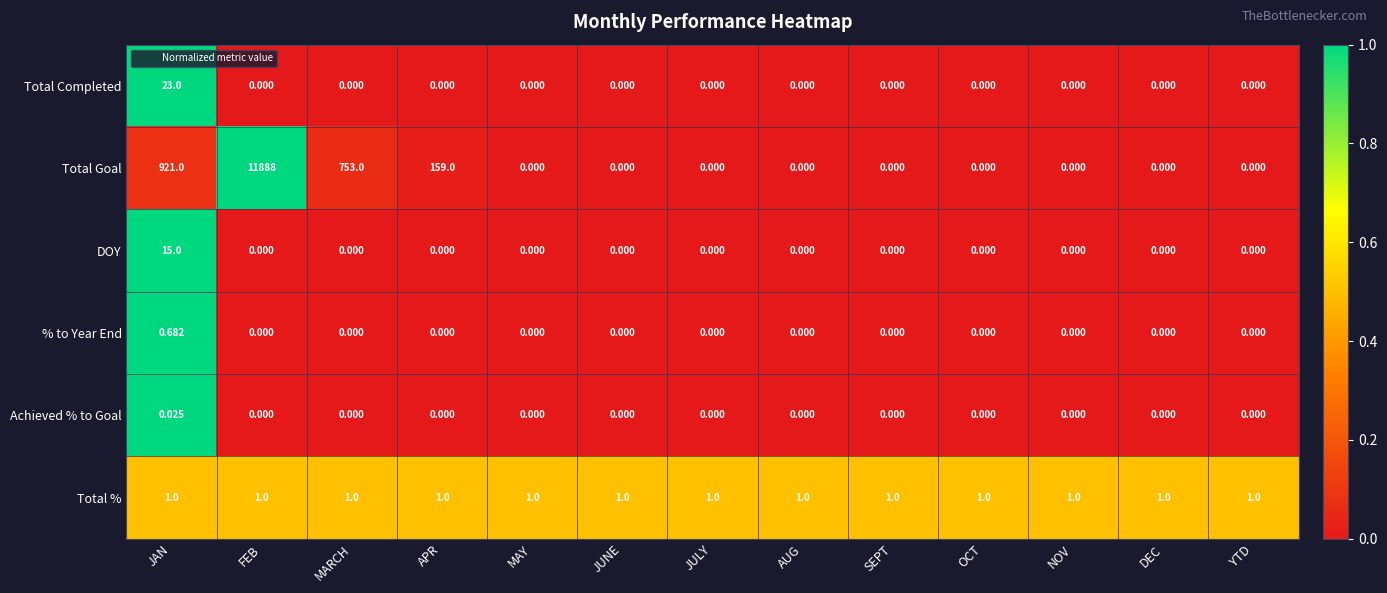

What is the total value across all series at JAN?

960.7